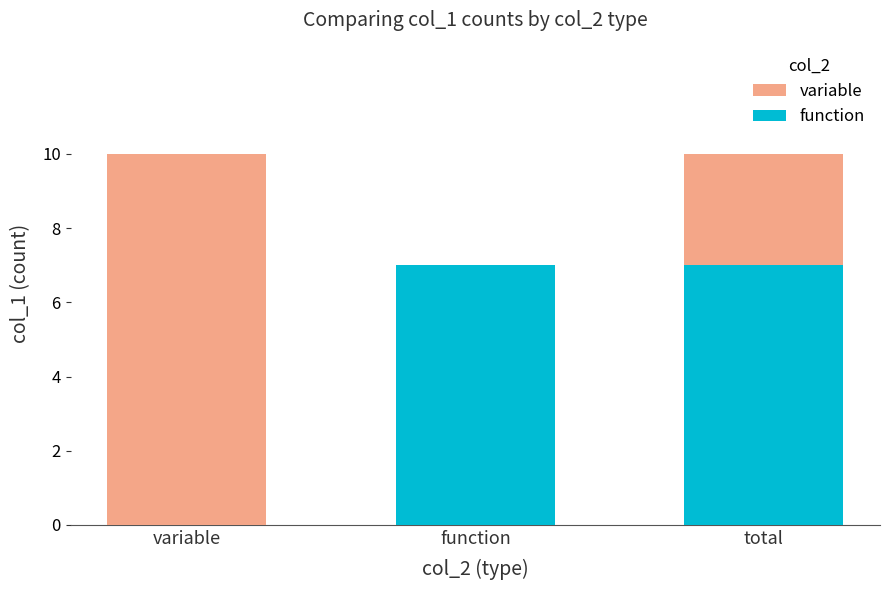

What is the spread (max minus min) of values at function?

7